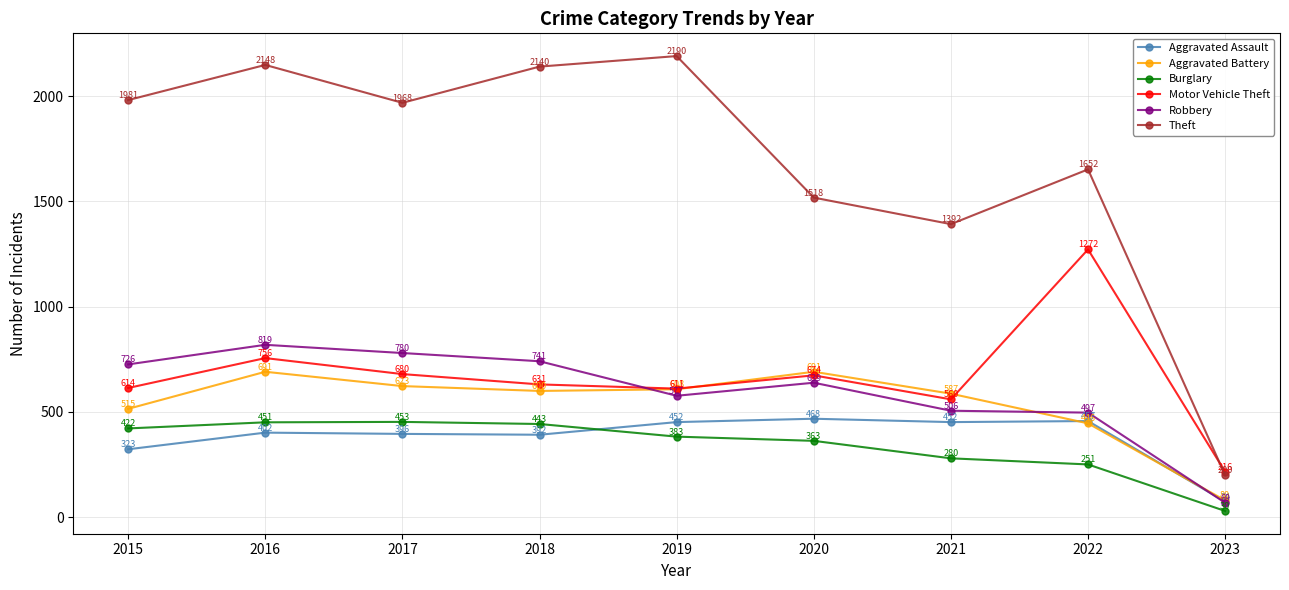

What are all the series names shown in the legend?

Aggravated Assault, Aggravated Battery, Burglary, Motor Vehicle Theft, Robbery, Theft